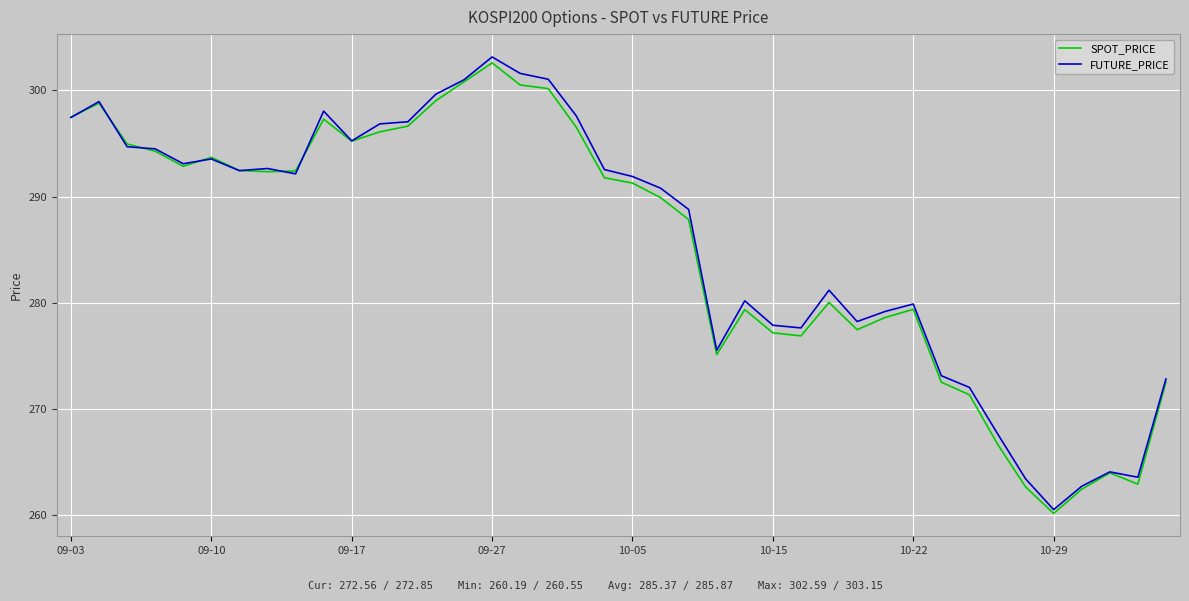

What is the highest value of the SPOT_PRICE series?

302.6